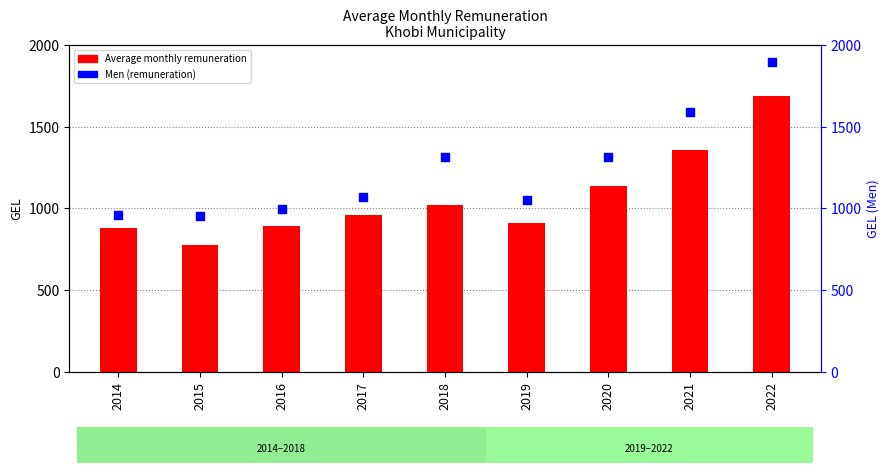

What are all the series names shown in the legend?

Average monthly remuneration, Men